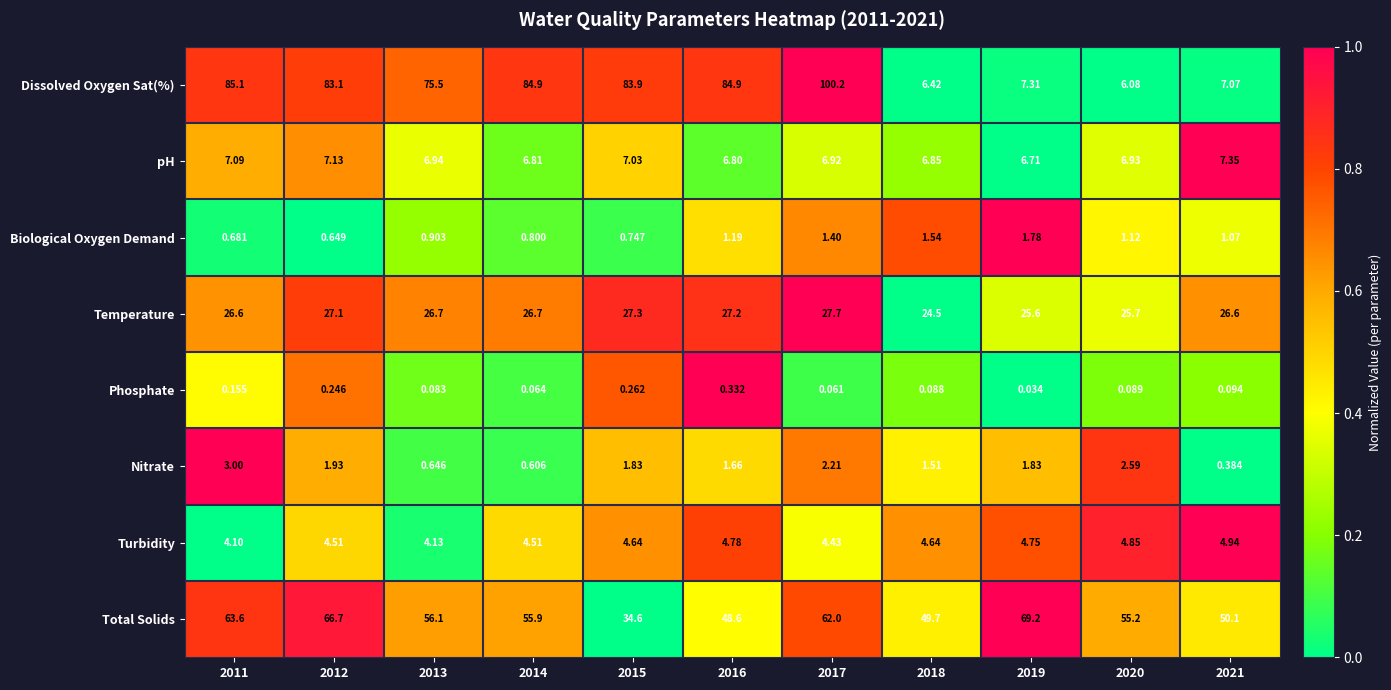

Which series has the widest spread of values?

Dissolved Oxygen Sat(%)